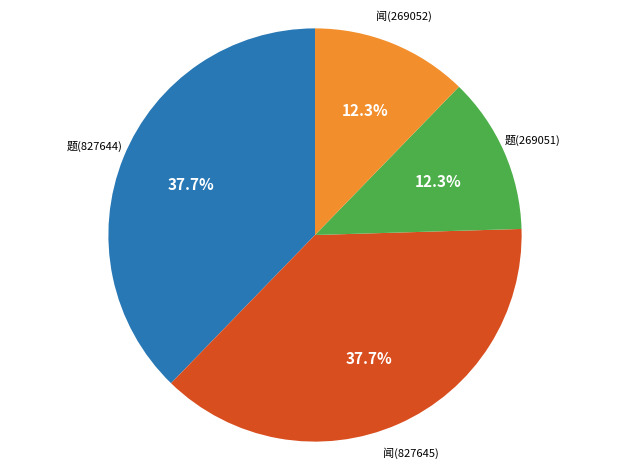

How many segments does this pie chart have?

4